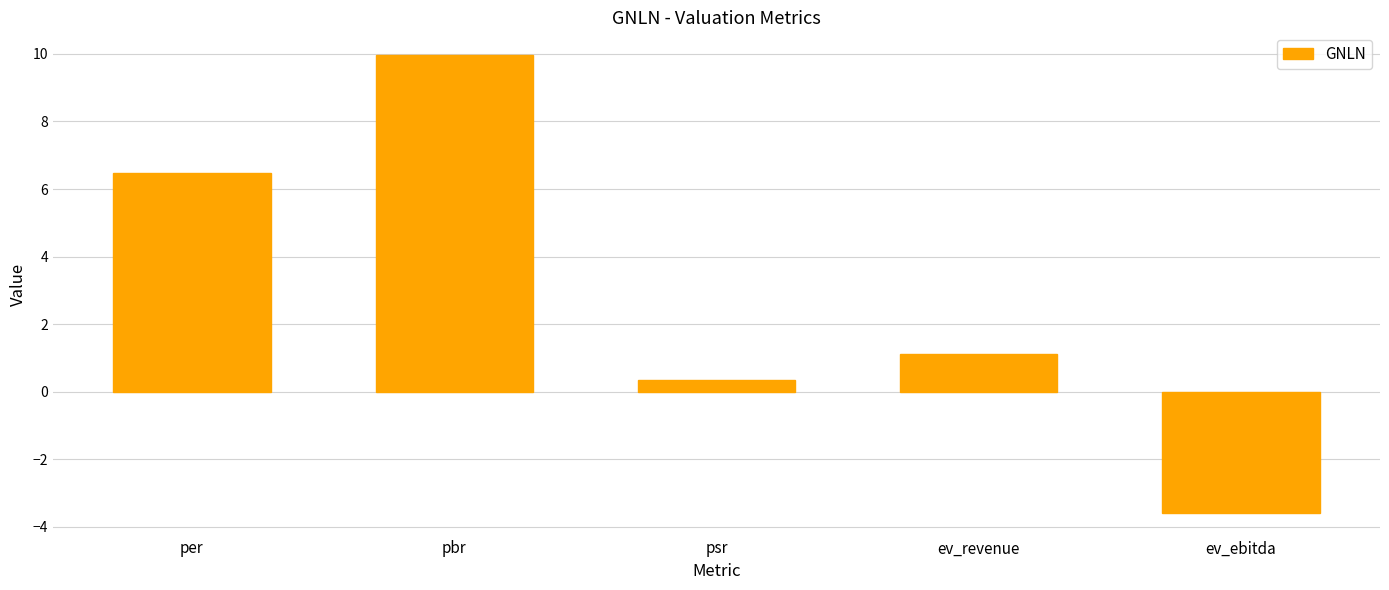

What is the label of the 2nd bar from the left?

pbr